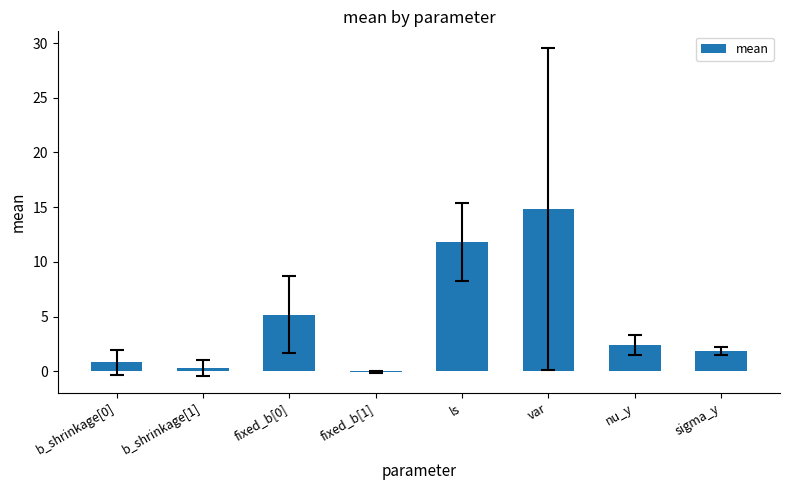

What is the greatest value displayed?

14.8